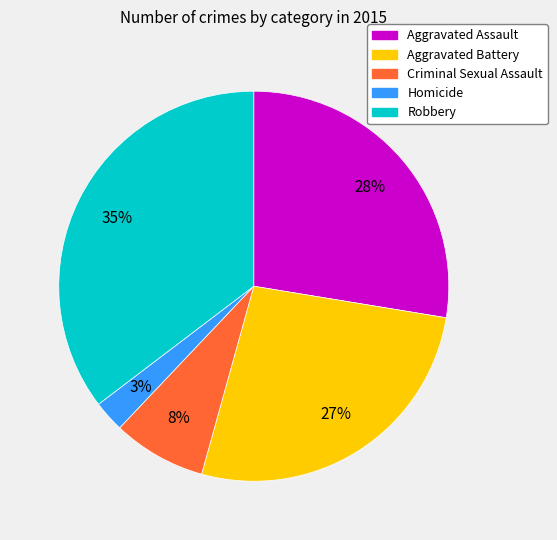

True or false: Aggravated Assault accounts for 28% of the total.

True